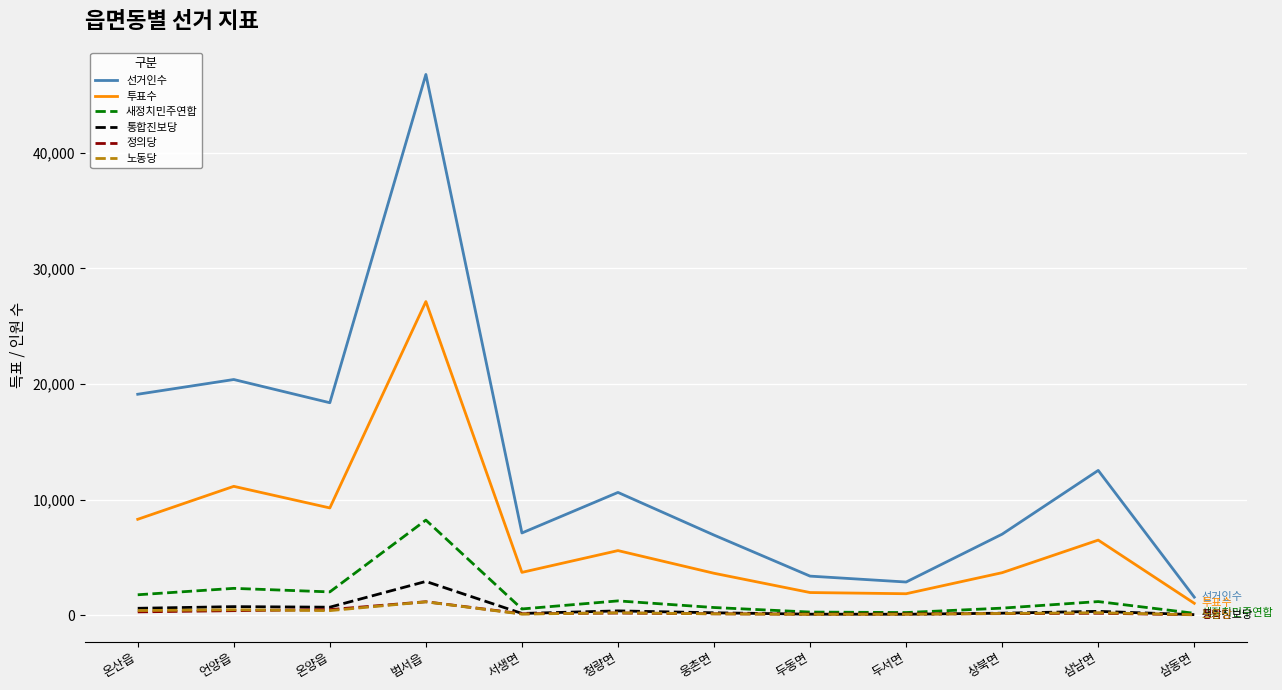

At which category is the sum across all series the highest?

범서읍